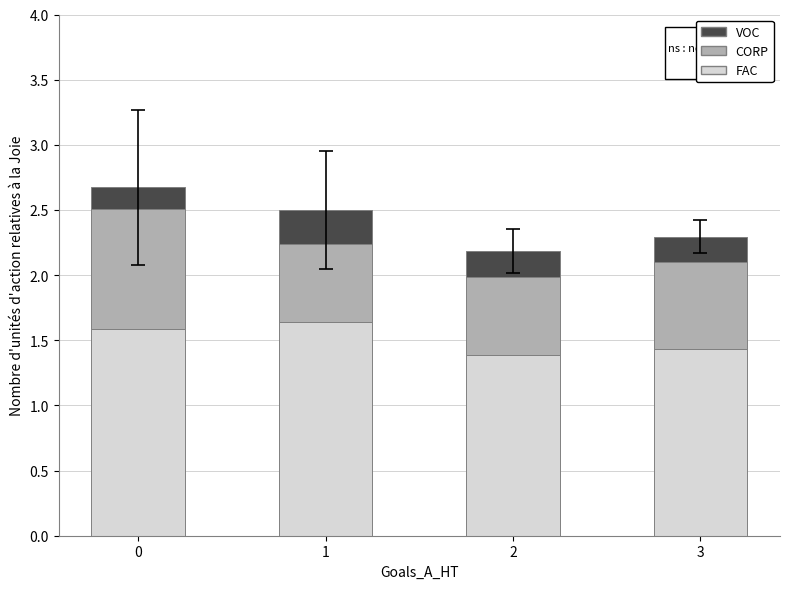

What is the total value across all series at 3?

2.3